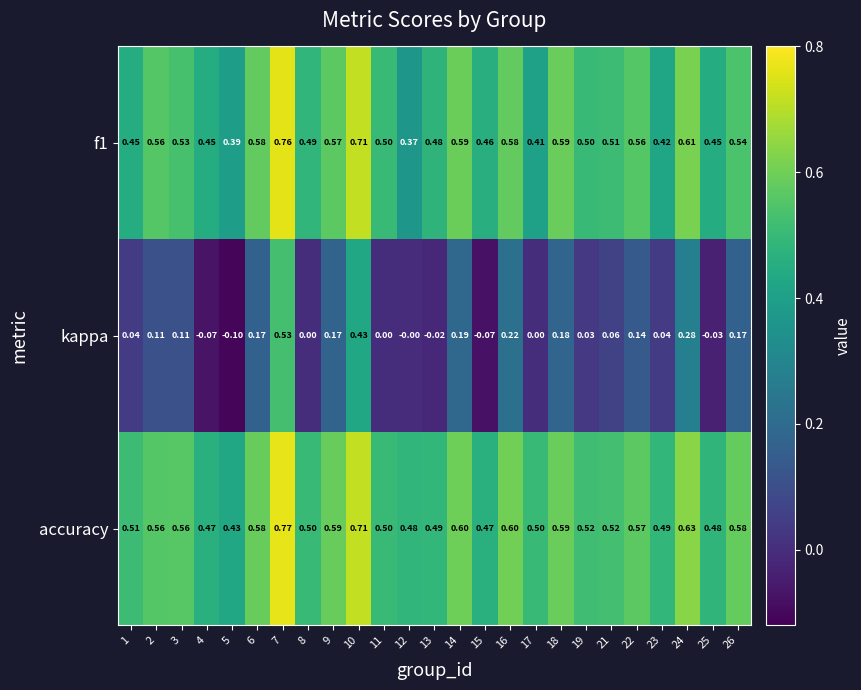

Which series changed the most between 7 and 23?

kappa